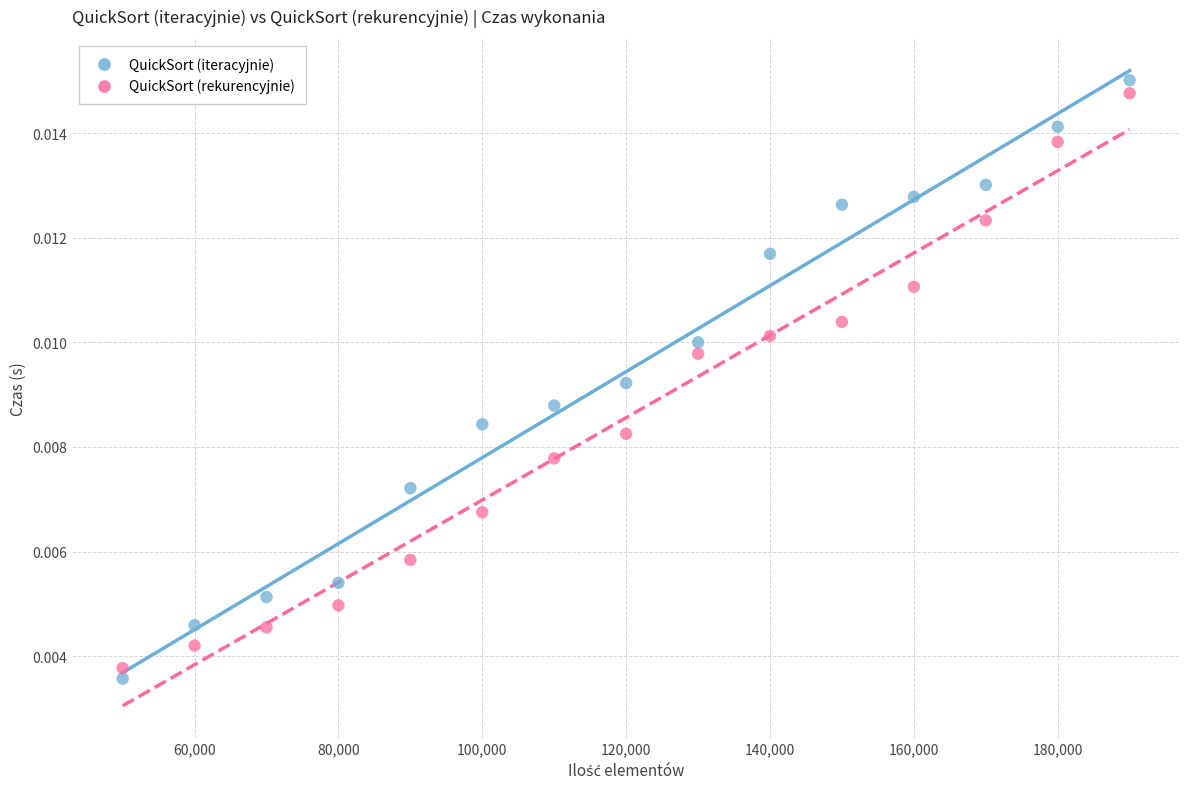

Which series has the widest spread of Y values?

QuickSort (iteracyjnie)